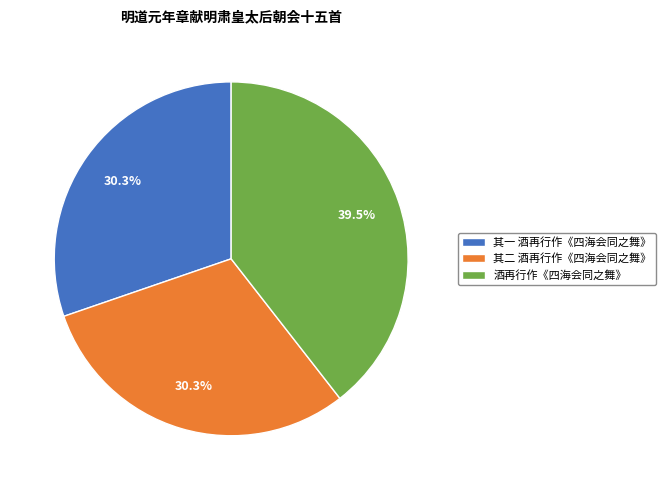

Approximately how many times larger is the value at 酒再行作《四海会同之舞》 compared to 其一 酒再行作《四海会同之舞》?

1.3